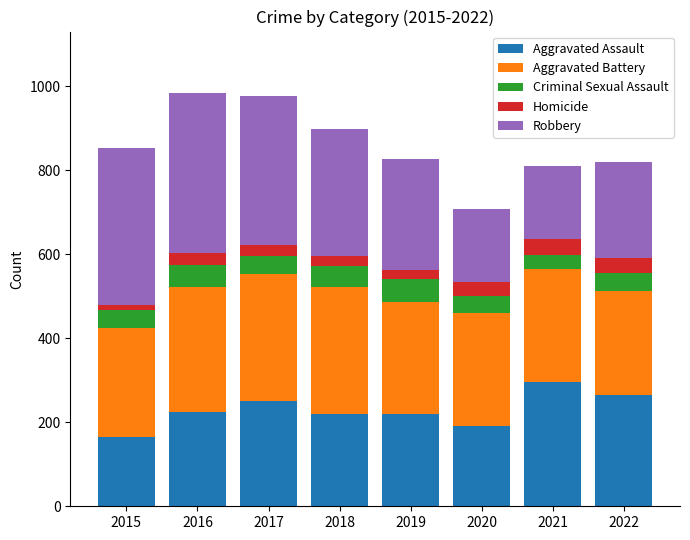

What is the minimum value for Aggravated Assault?

164